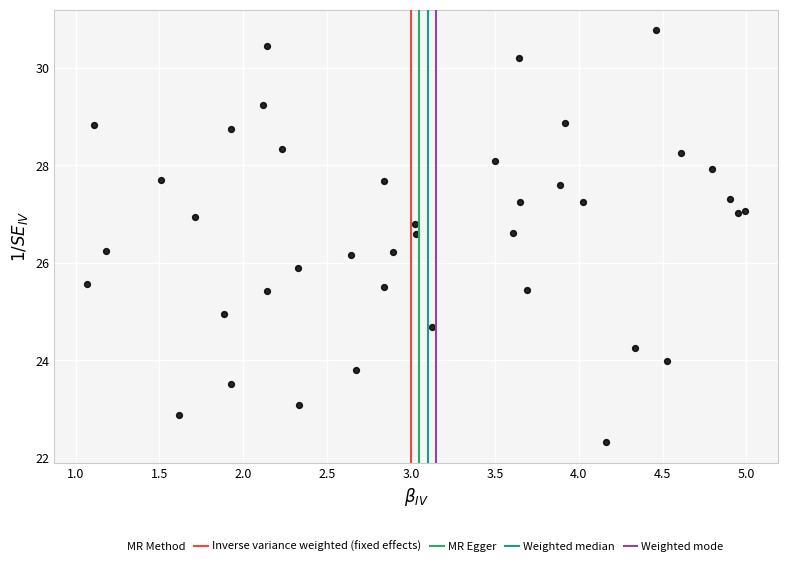

What is the range of X values (max minus min)?

3.9